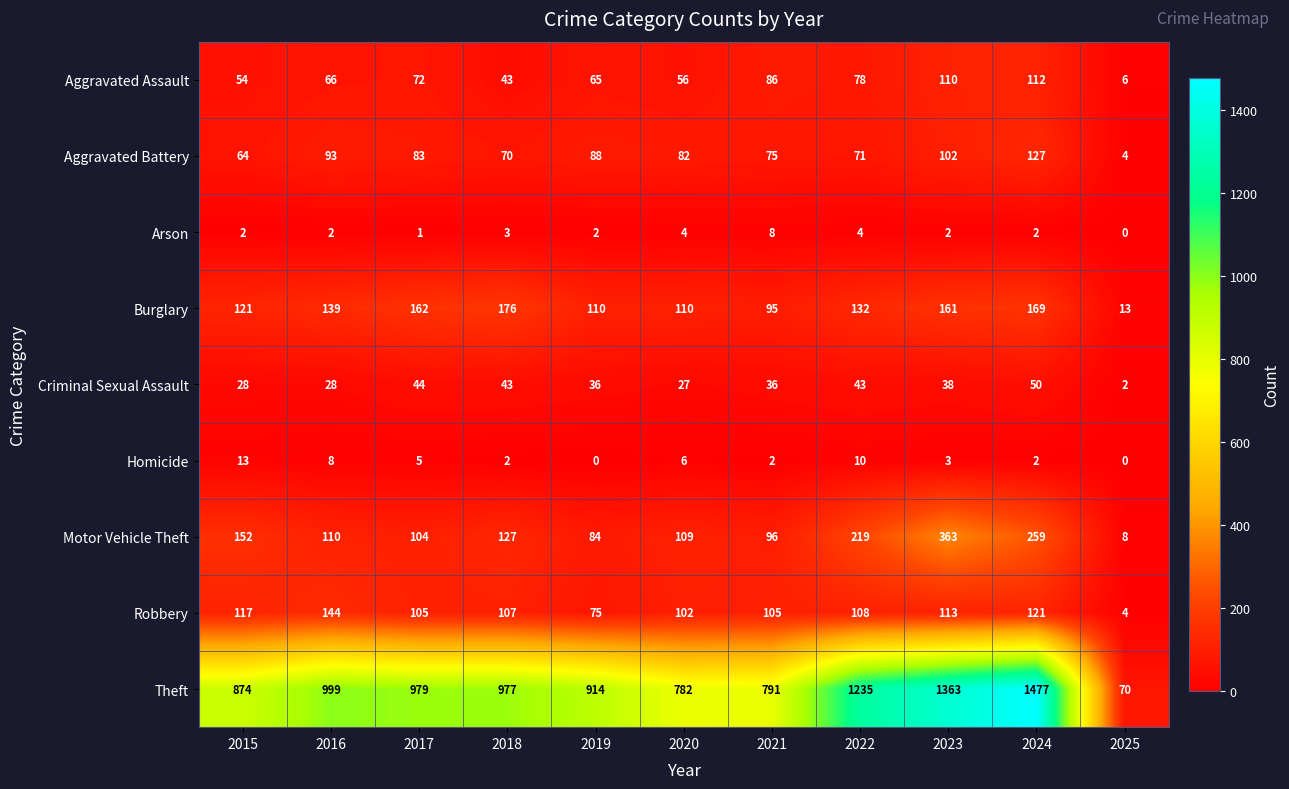

Where is Theft nearest to the value 773?

2020